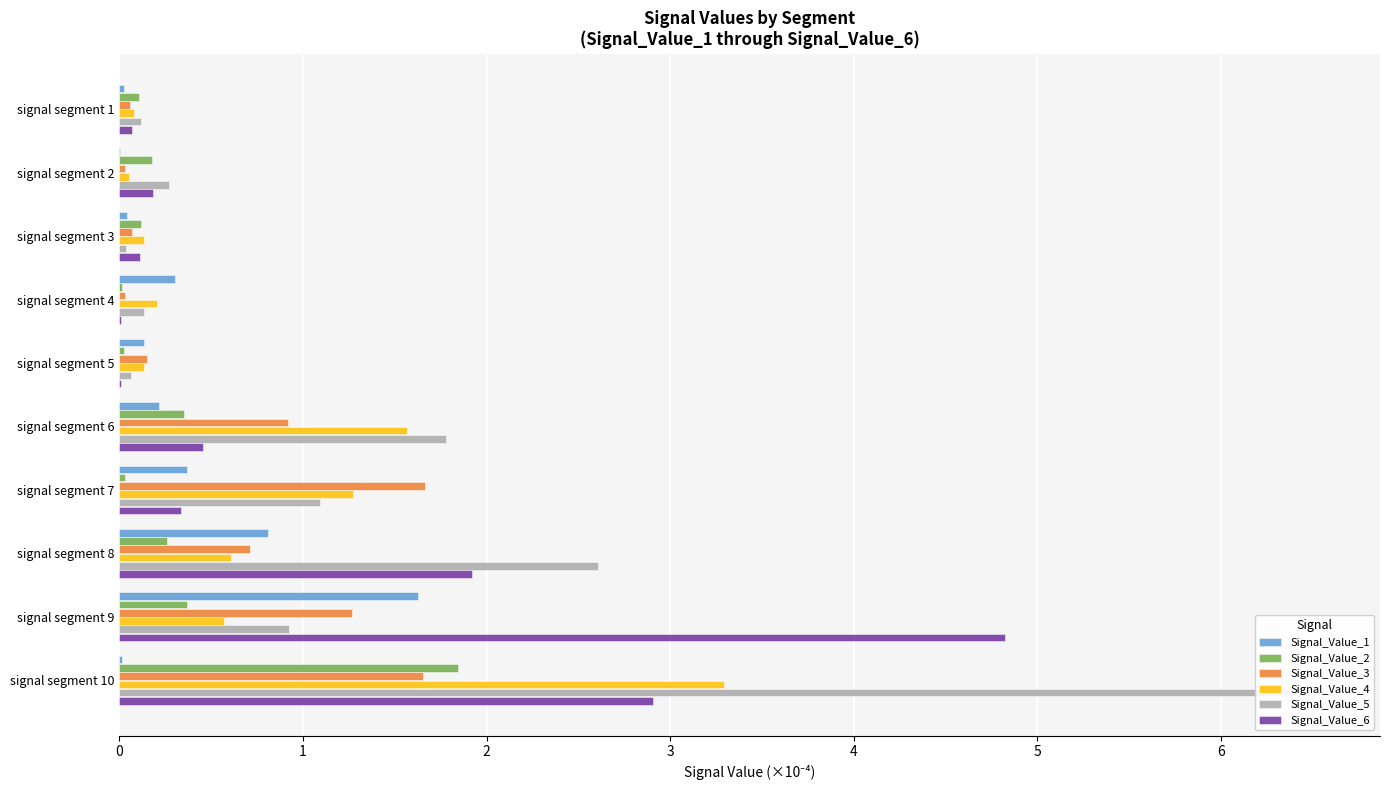

Which series has the largest range (max minus min)?

Signal_Value_5